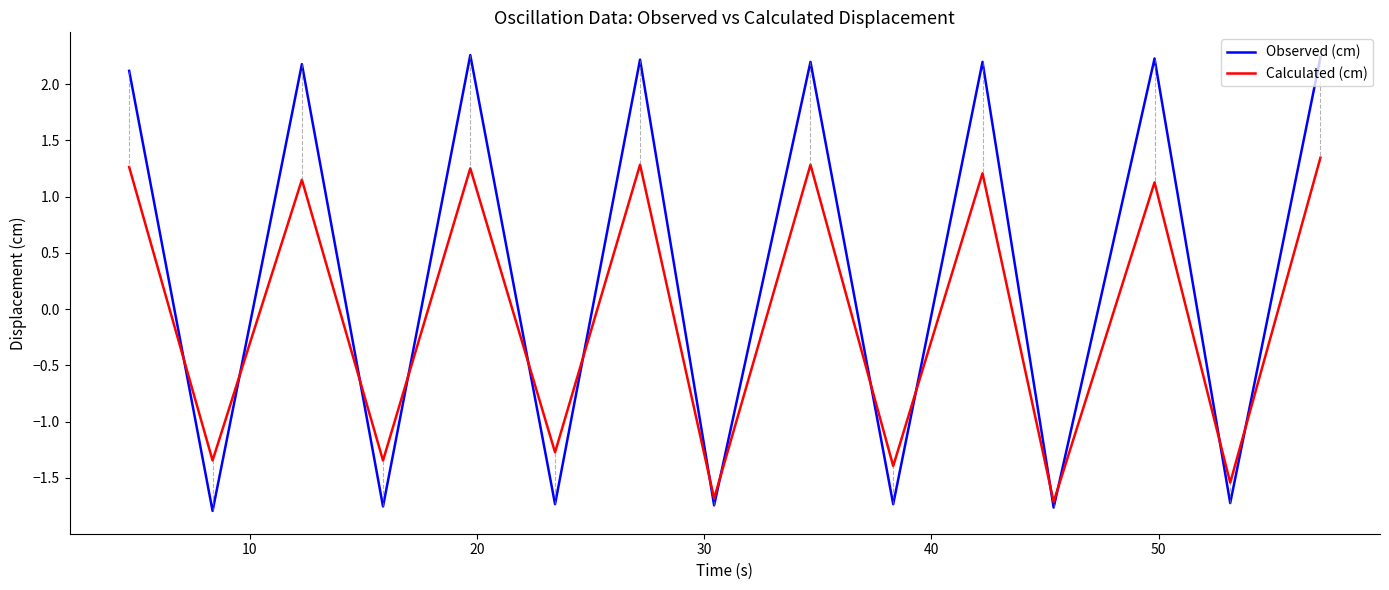

After their last crossing, which series has the higher values: Calculated (cm) or Observed (cm)?

Observed (cm)